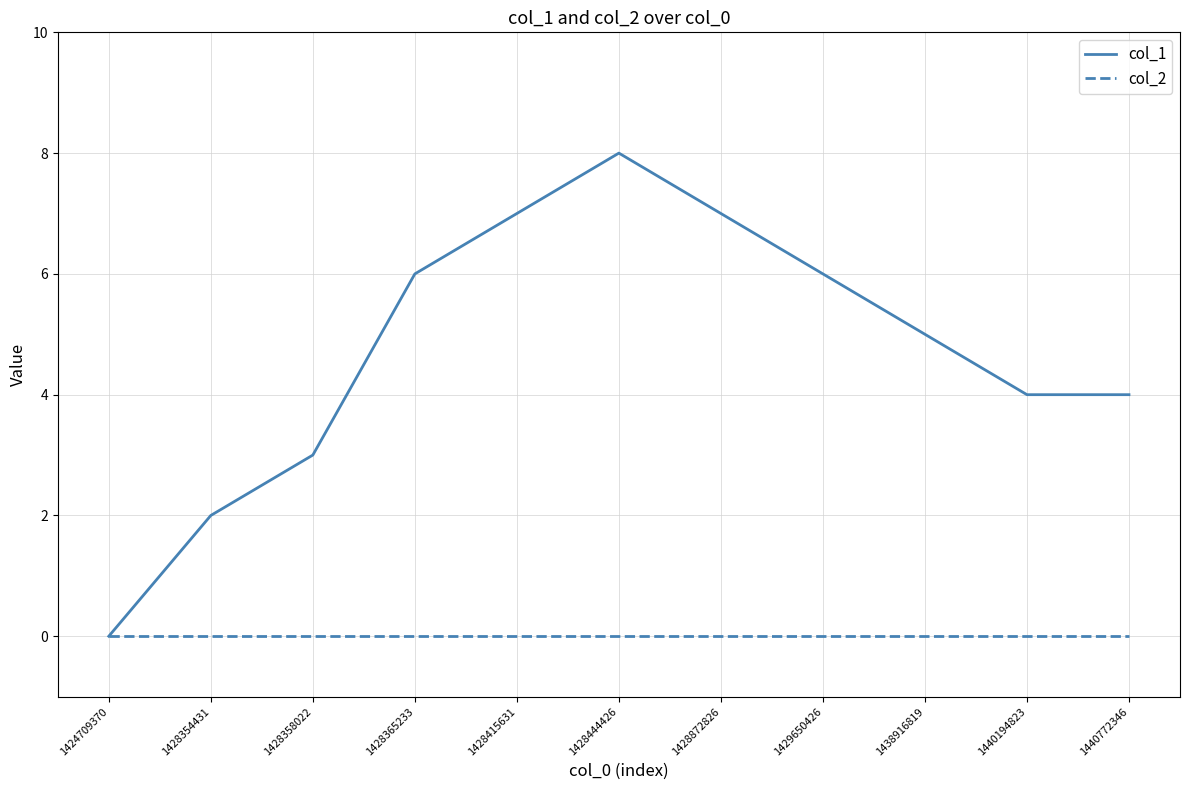

The col_1 series shows 6 at 1440194823. True or false?

False